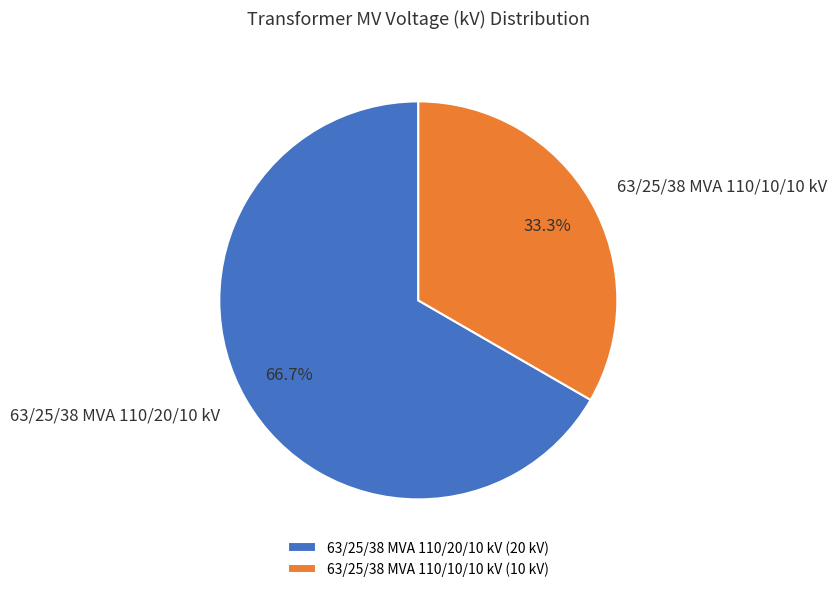

The 63/25/38 MVA 110/20/10 kV slice represents 67% of the pie. True or false?

True